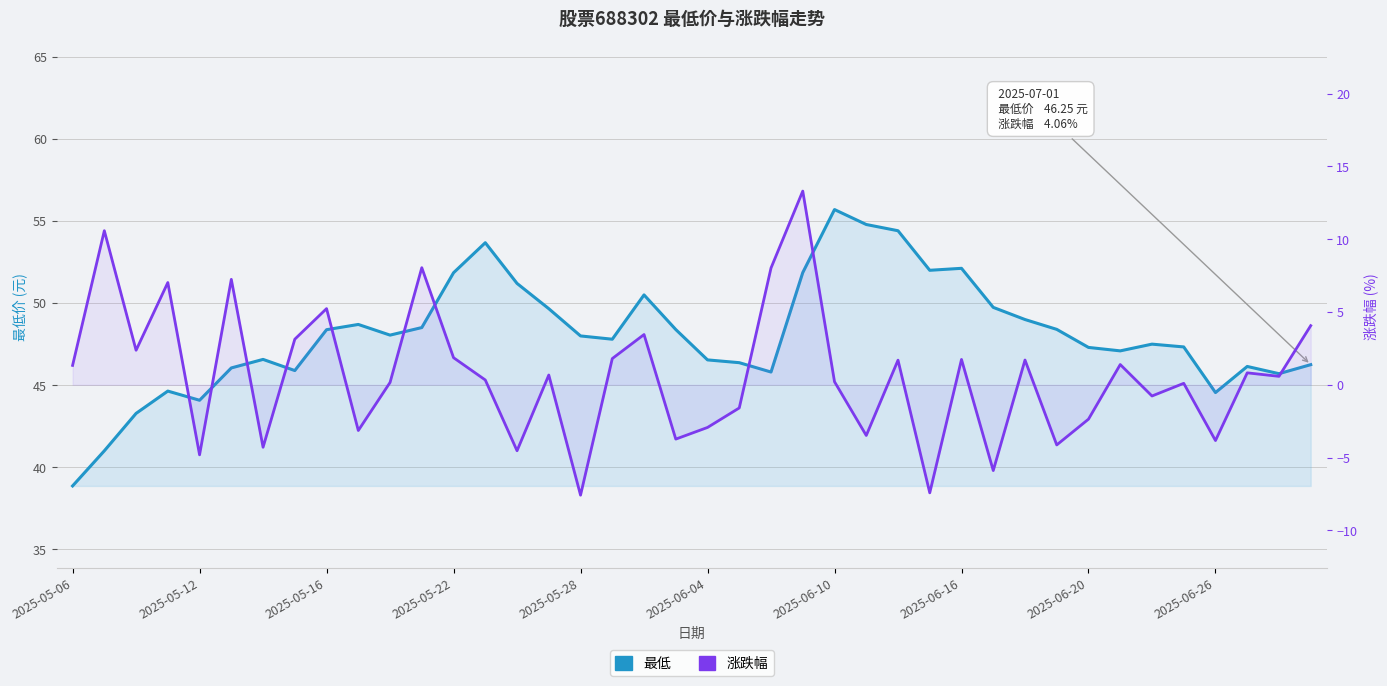

True or false: 最低 has a value of 47.8 at 17.

True